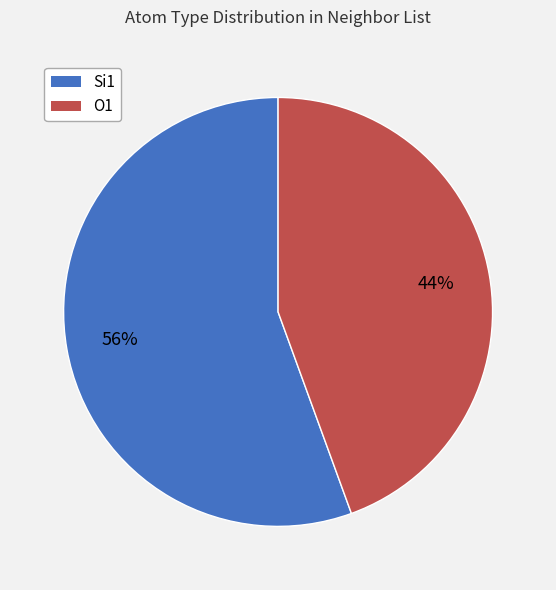

Is the sum of O1 and Si1 greater than half?

Yes